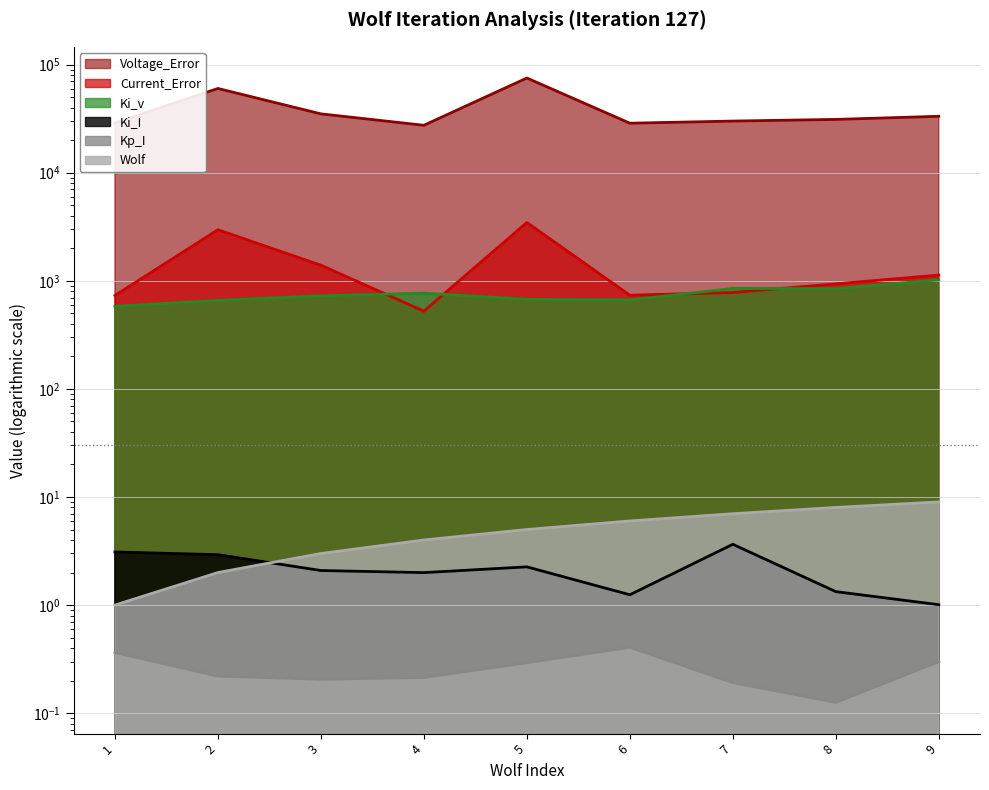

Rank the series by their maximum value, from highest to lowest.

Voltage_Error, Current_Error, Ki_v, Wolf, Ki_I, Kp_I